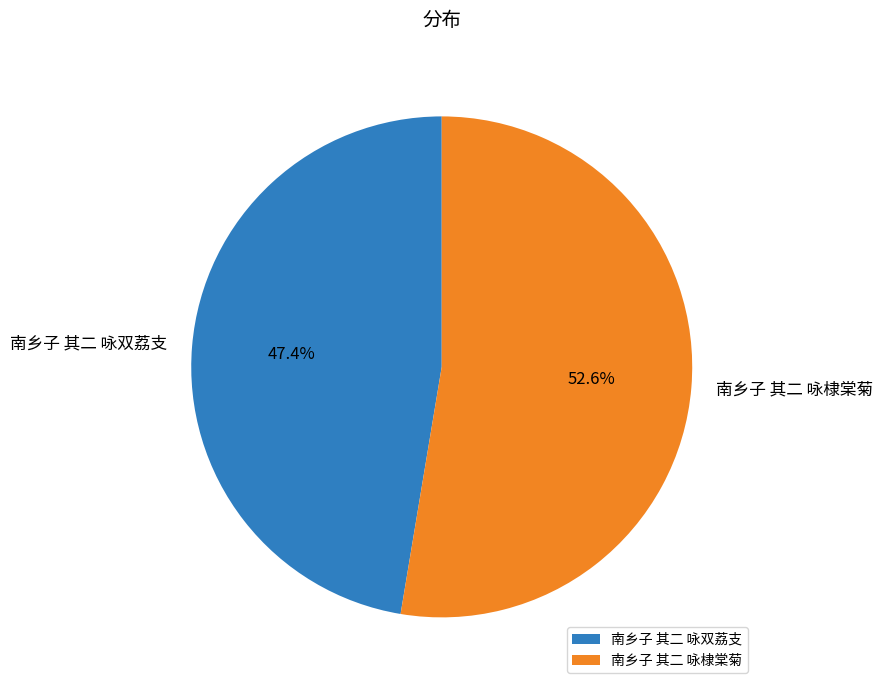

Which slice is the largest?

南乡子 其二 咏棣棠菊